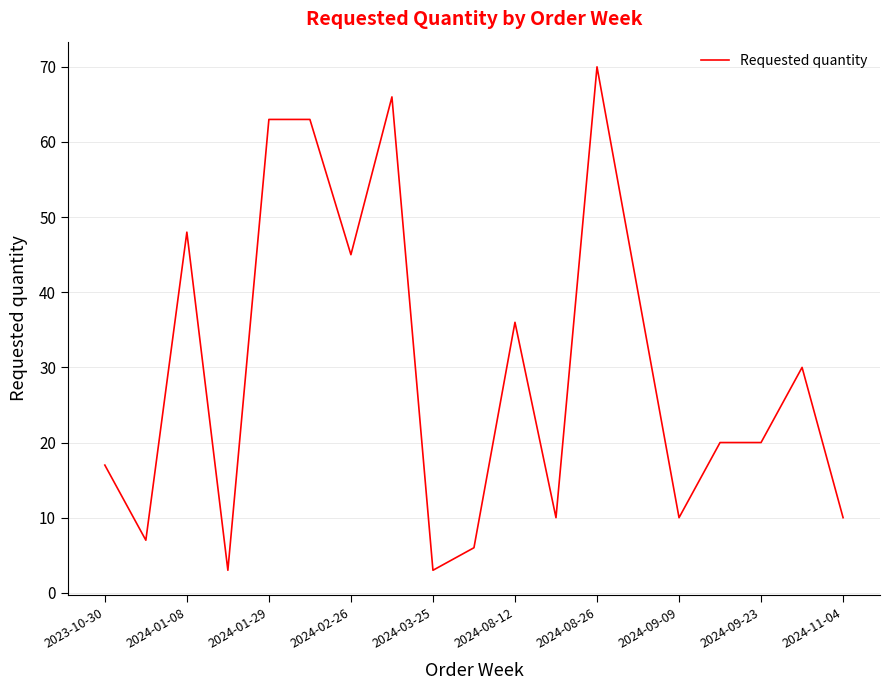

What is the greatest value displayed?

70